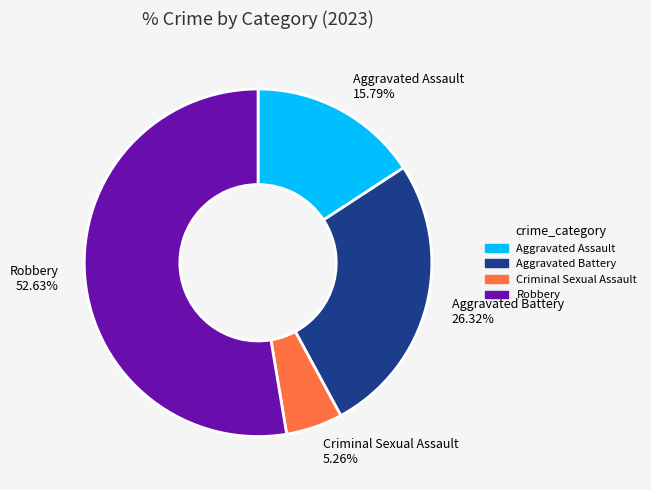

What portion of the pie excludes Aggravated Battery?

73.7%